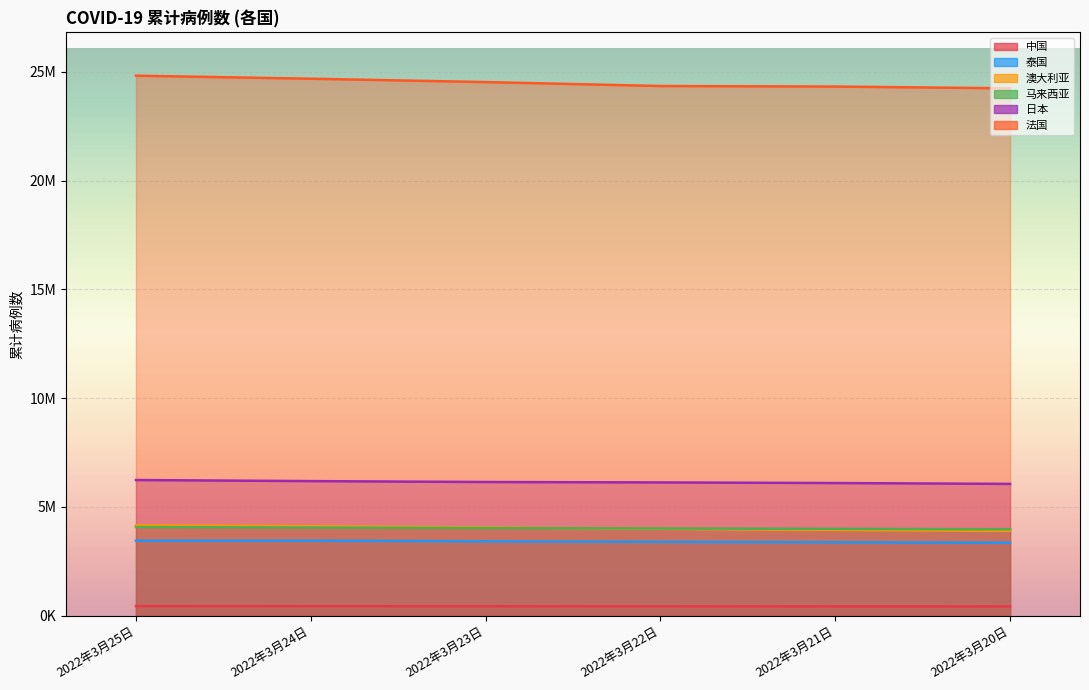

At which label is 法国 closest to 24532779?

2022年3月23日